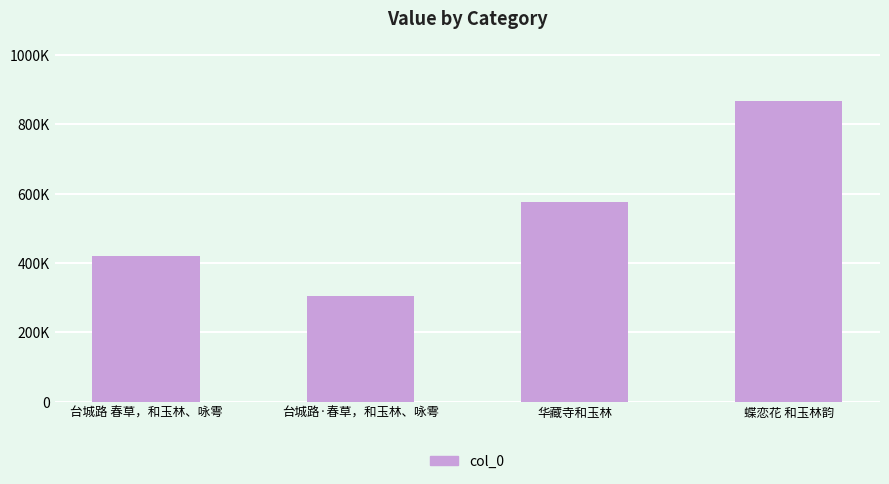

What is the label of the 4th bar from the right?

台城路 春草，和玉林、咏雩